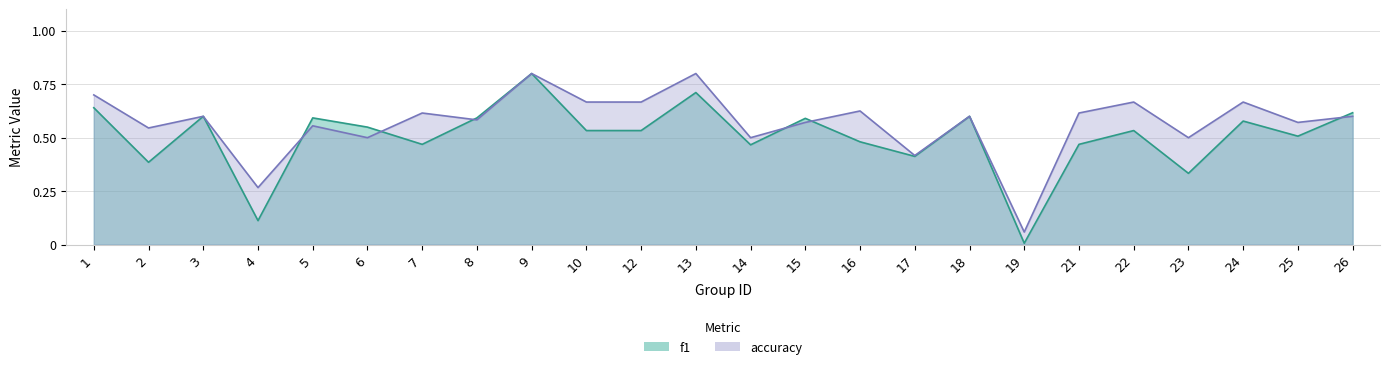

What is the difference between the maximum and minimum values in the accuracy series?

0.7